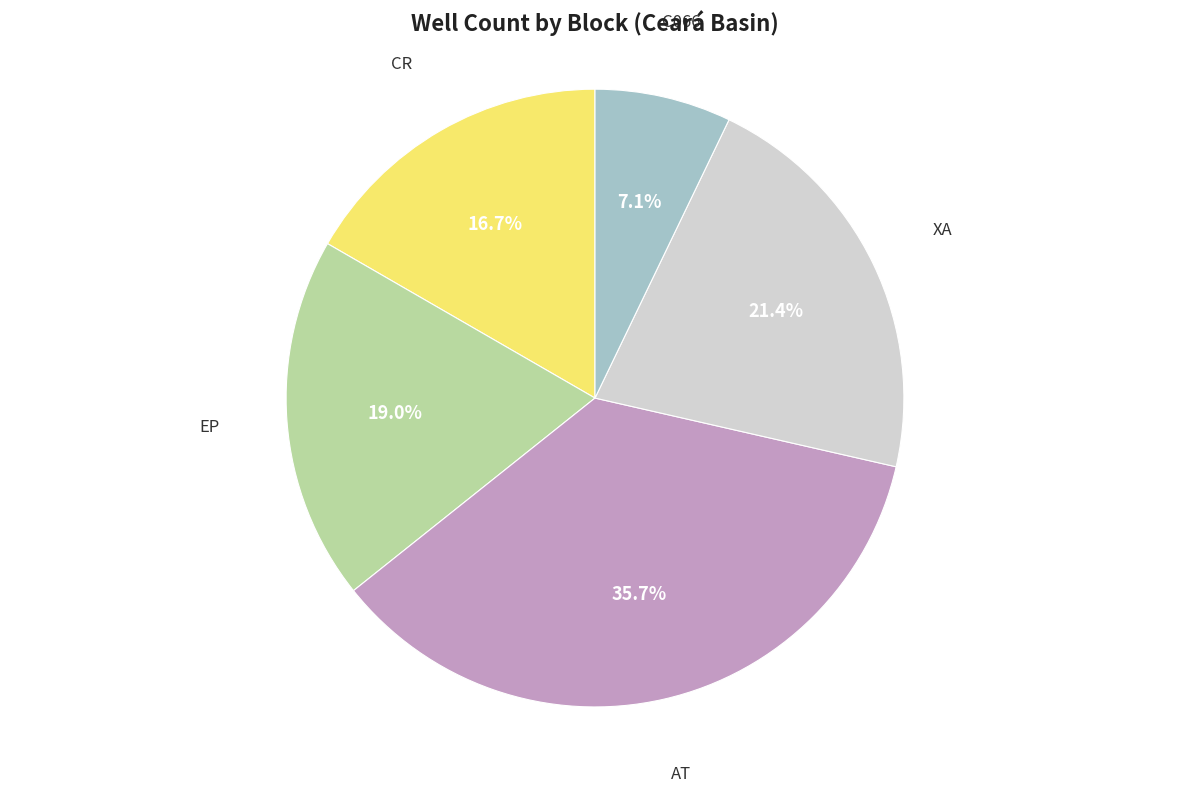

Does any single category account for the majority?

No